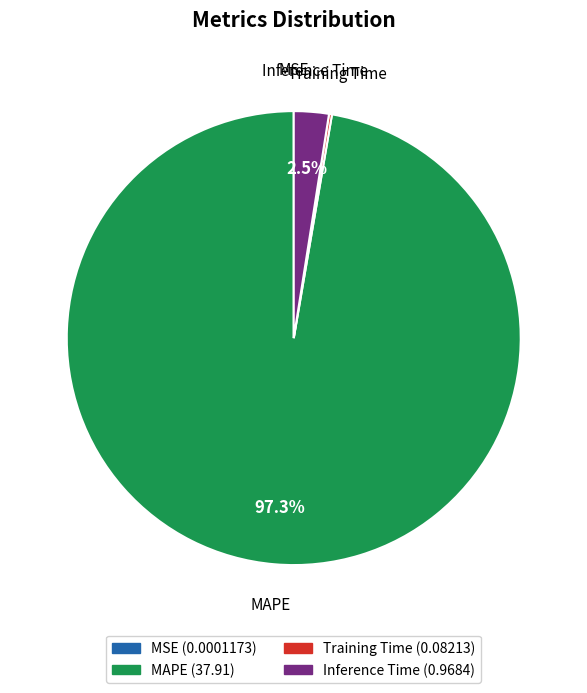

Is there a majority slice in this chart?

Yes